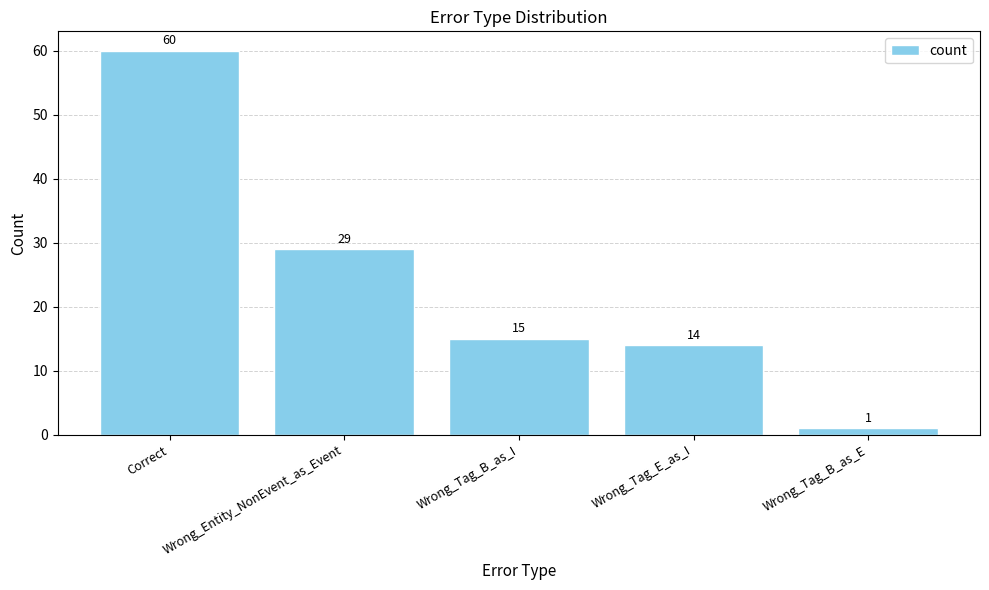

Reading right to left, extract all data points from this chart.

Wrong_Tag_B_as_E=1	Wrong_Tag_E_as_I=14	Wrong_Tag_B_as_I=15	Wrong_Entity_NonEvent_as_Event=29	Correct=60